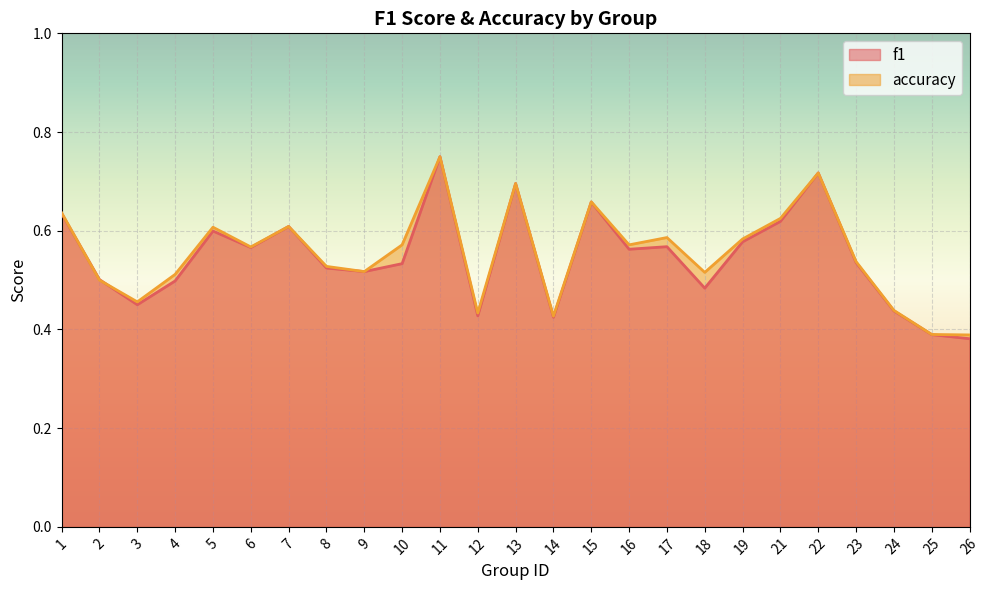

At how many categories does at least one series exceed 0?

25